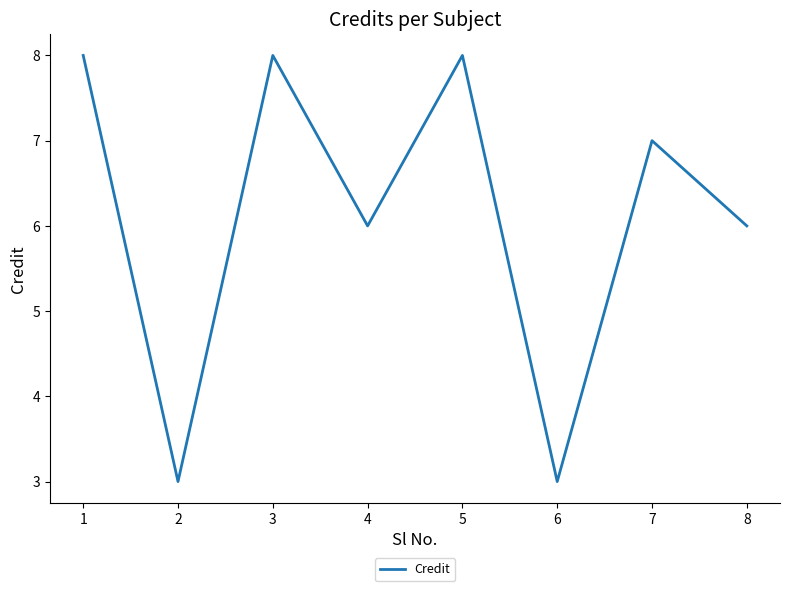

At which category does the data reach its first local valley?

2